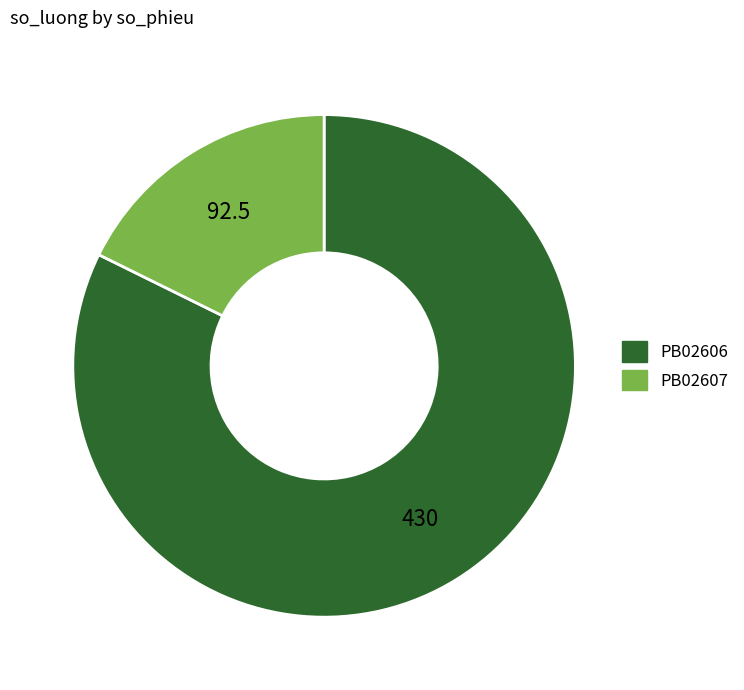

Which slice is the largest?

PB02606